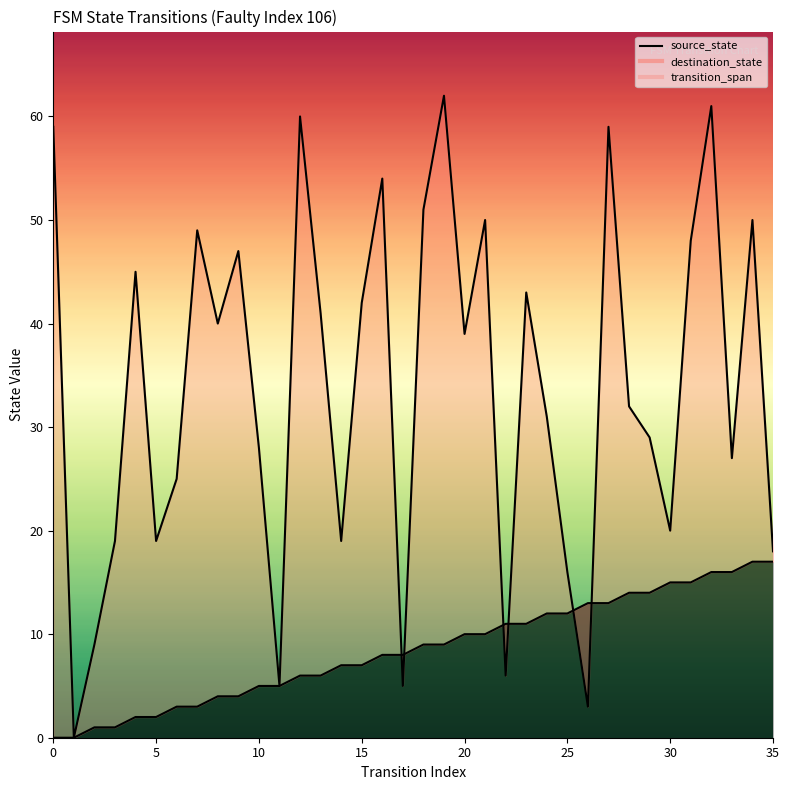

What is the value of the destination_state point at the 34th from the left?

27